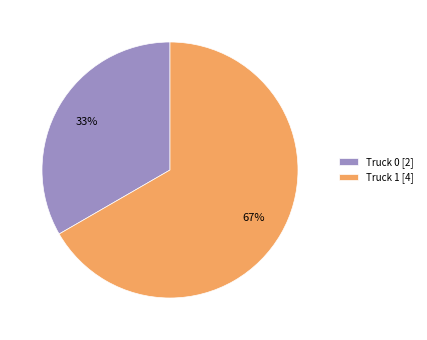

Which category accounts for the majority?

Truck 1